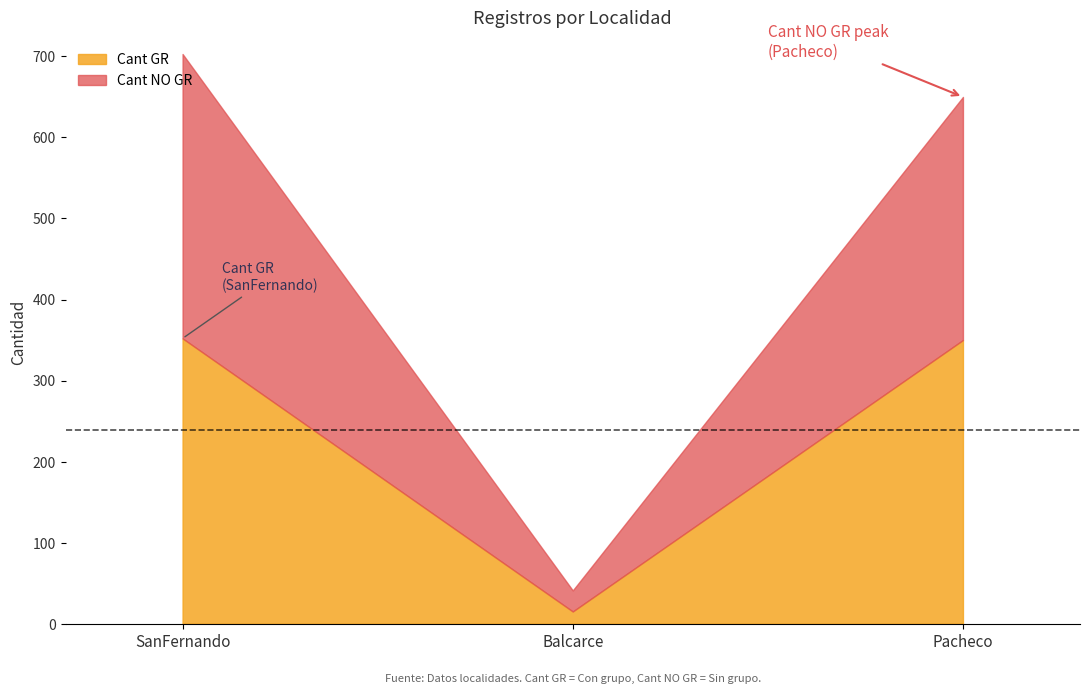

Which category has the lowest value in the Cant GR series?

Balcarce